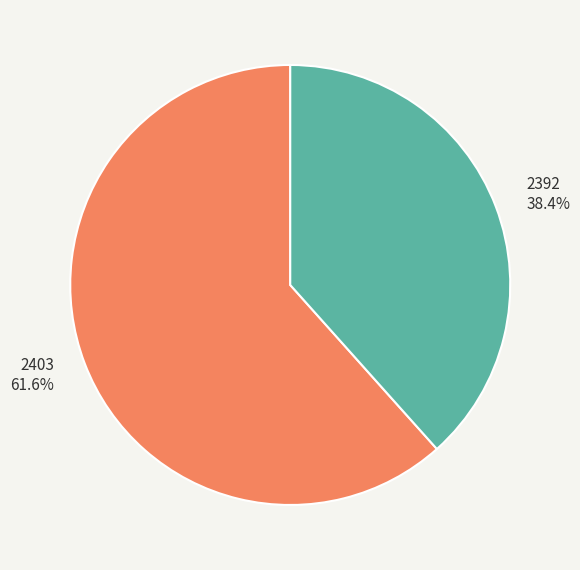

Which category has the smallest portion of the pie?

2392